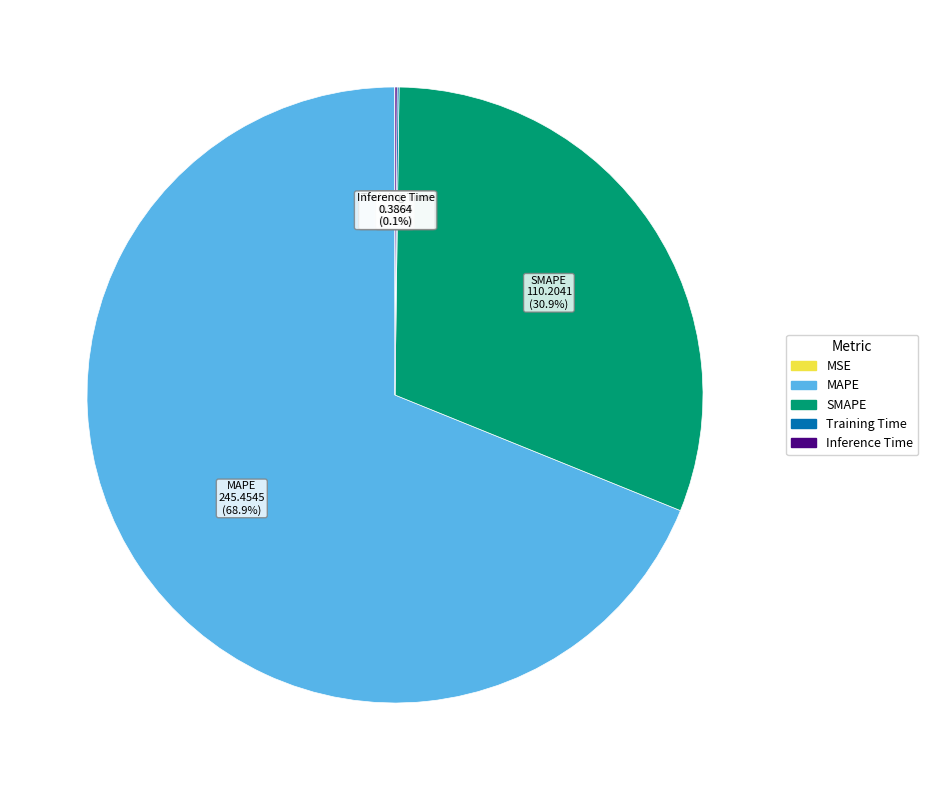

What is the largest slice in the pie chart?

MAPE